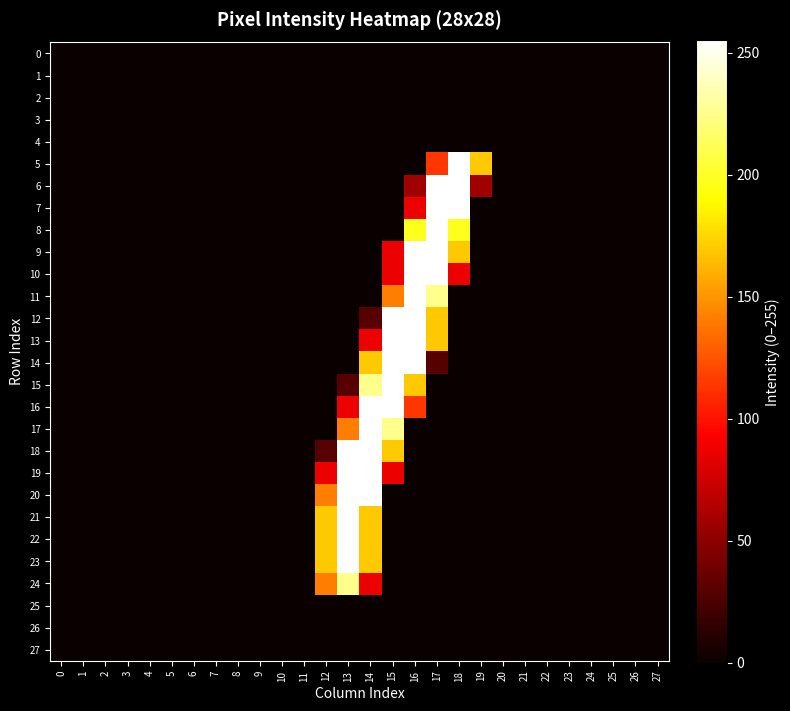

Rank the series at 11 from highest to lowest value.

0, 1, 2, 3, 4, 5, 6, 7, 8, 9, 10, 11, 12, 13, 14, 15, 16, 17, 18, 19, 20, 21, 22, 23, 24, 25, 26, 27